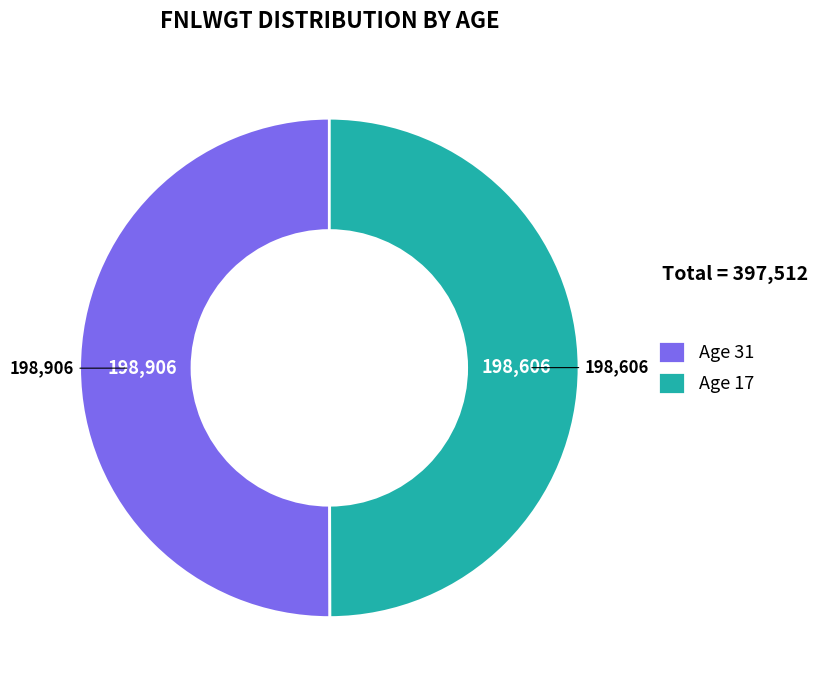

Is it true that Age 17 is 58% of the pie?

False